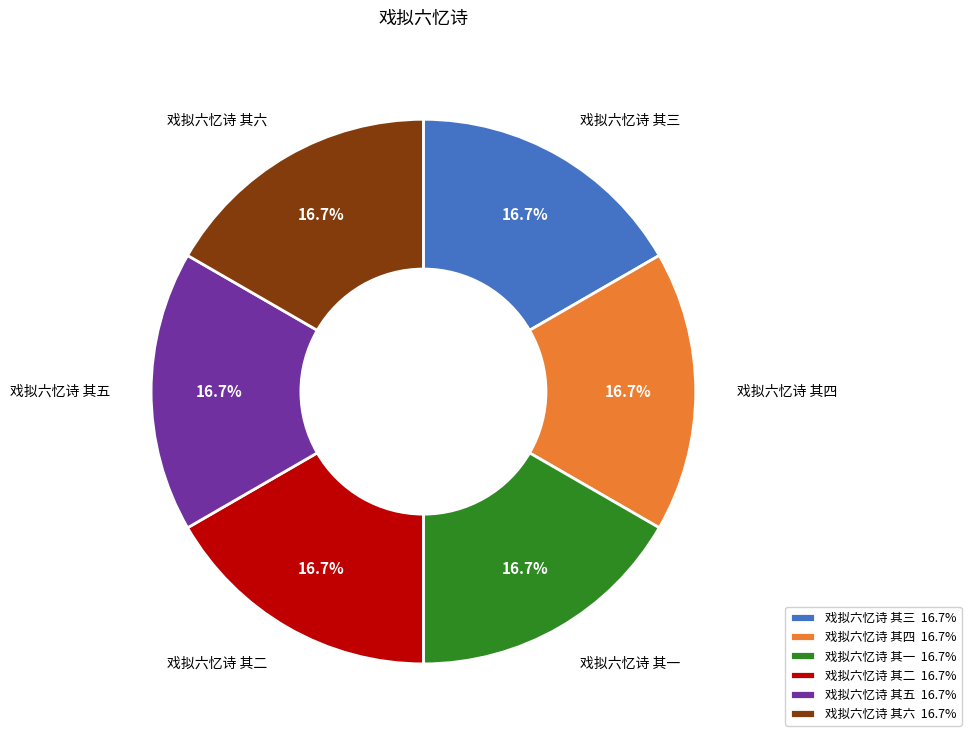

To the nearest percent, what percentage of the pie is 戏拟六忆诗 其二?

17%